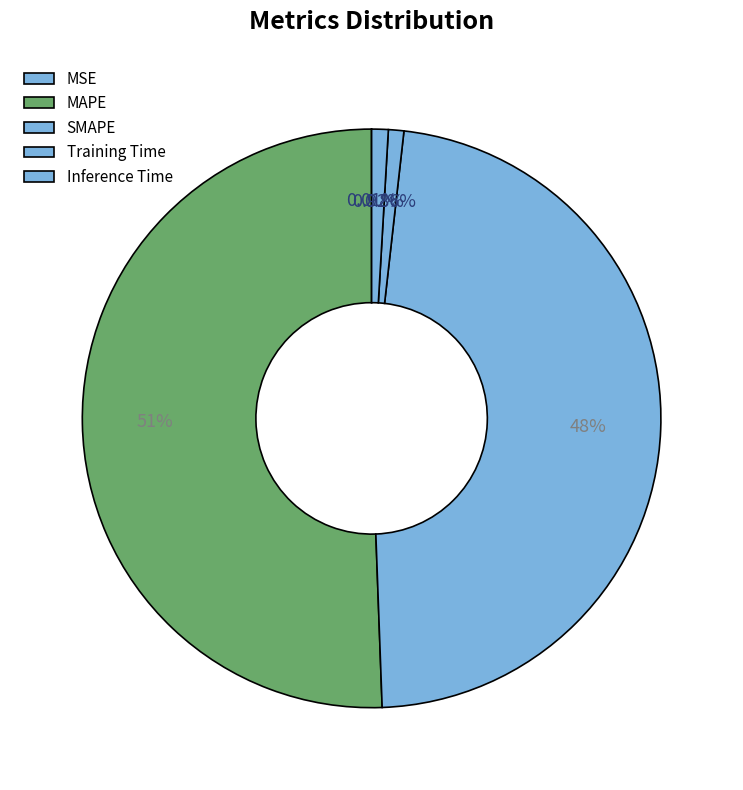

Does MAPE represent more than half of the total?

Yes